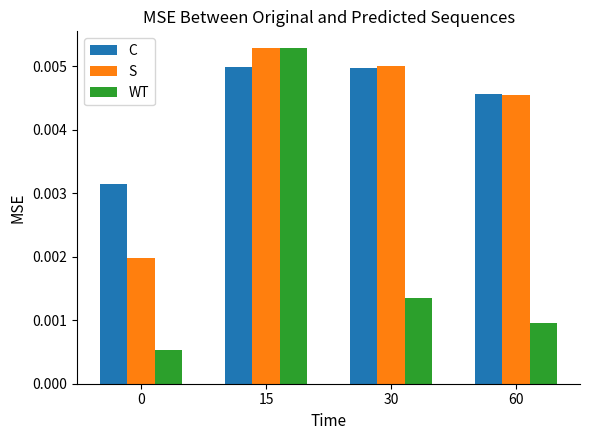

Which series has the largest range (max minus min)?

WT